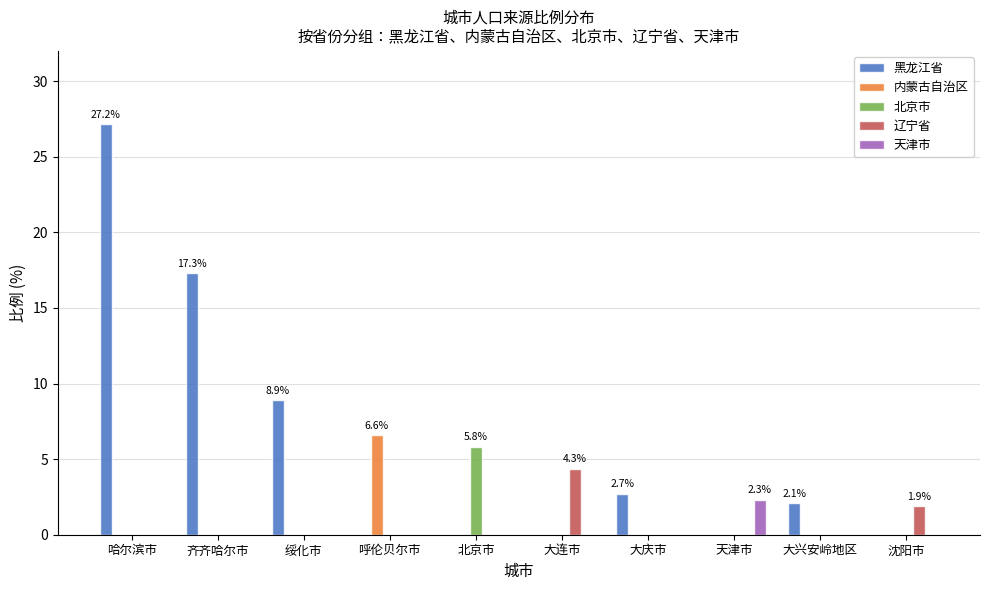

What is the maximum value for 黑龙江省?

27.2